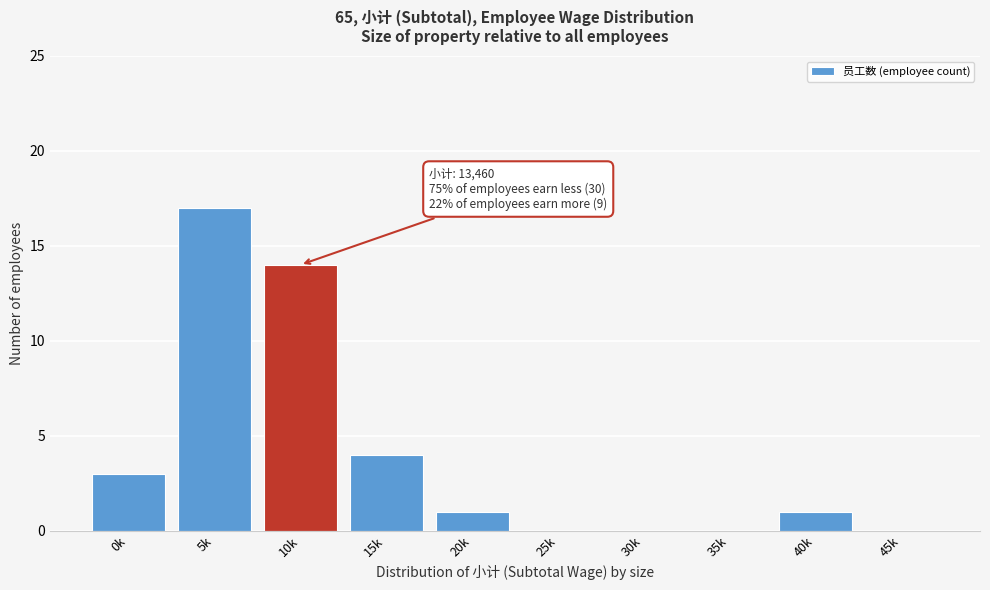

Reading left to right, list all the values displayed in this chart.

0k=3	5k=17	10k=14	15k=4	20k=1	25k=0	30k=0	35k=0	40k=1	45k=0